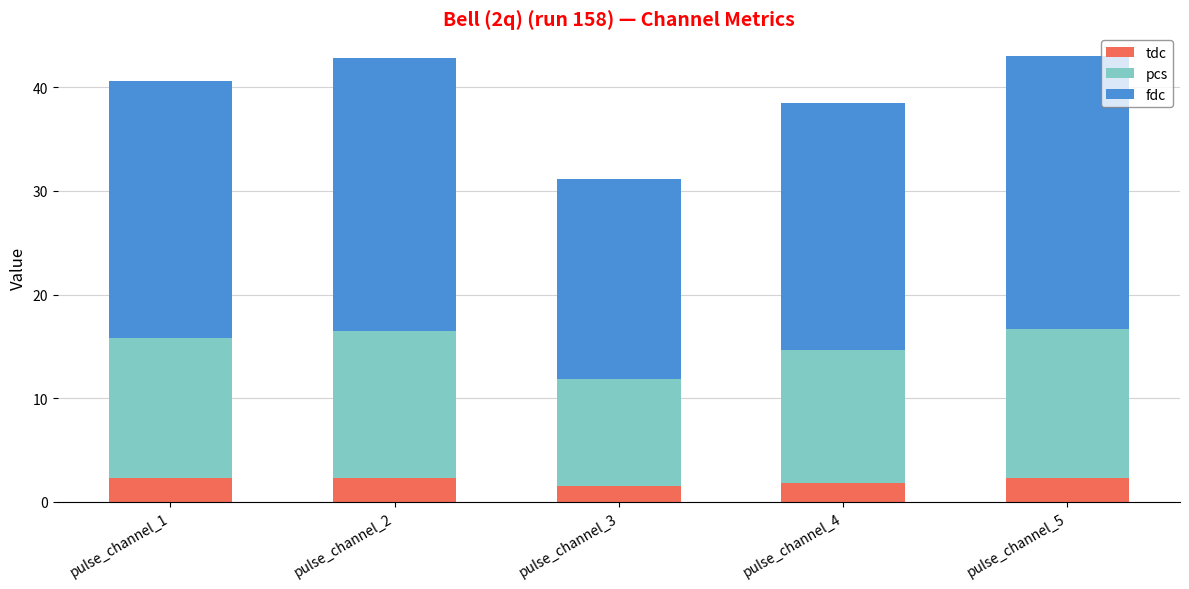

What is the total value across all series at pulse_channel_1?

40.6